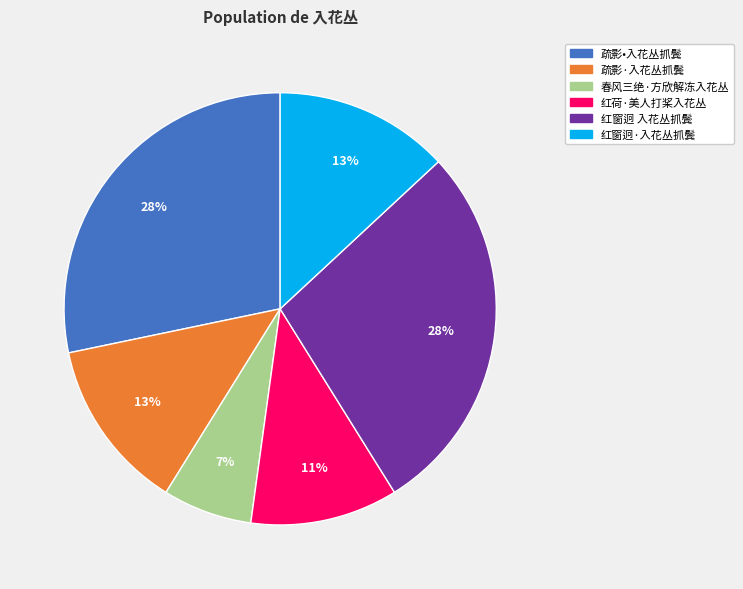

How many segments does this pie chart have?

6